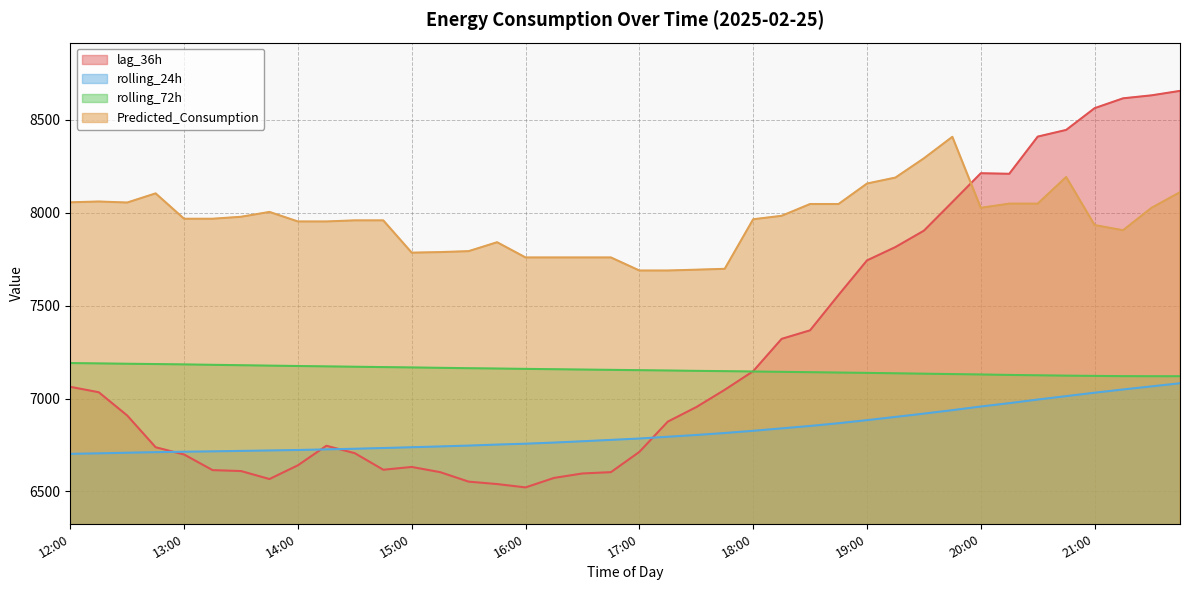

What position from the right is 15:15?

27